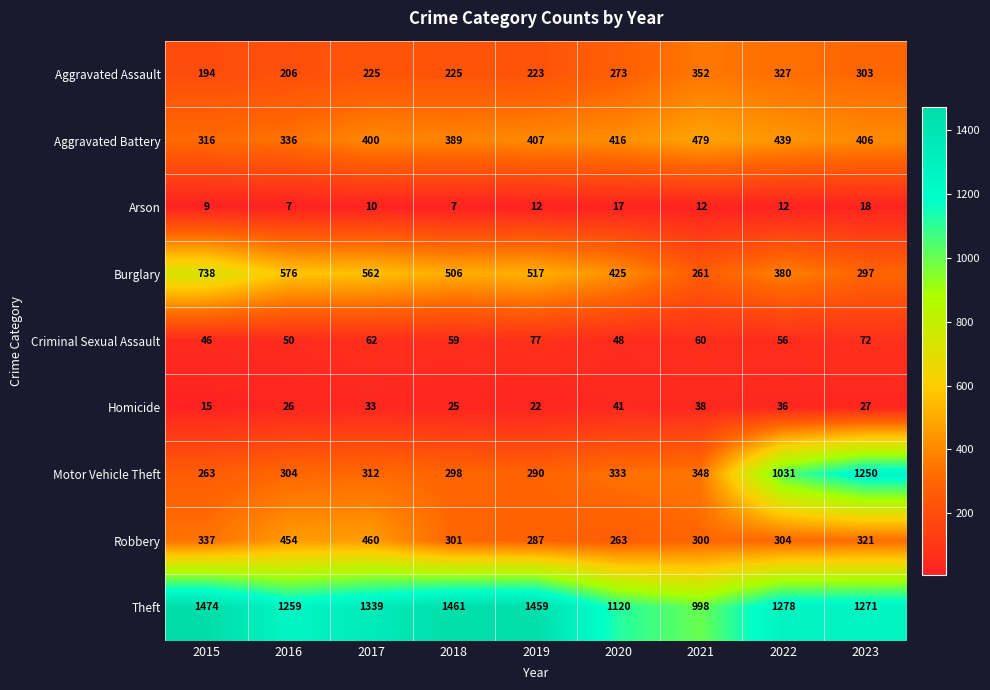

What is the smallest value displayed?

7